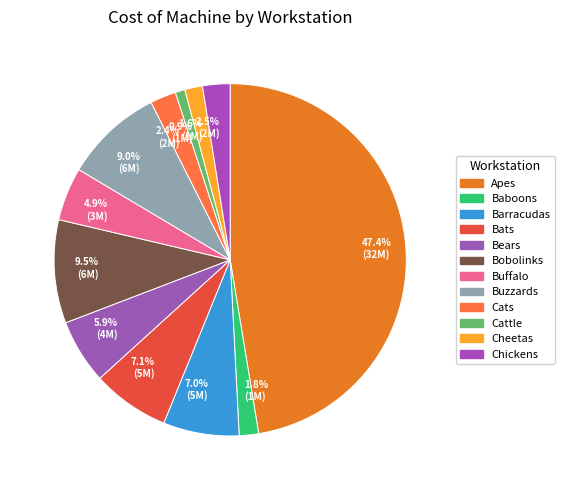

Do 0.9% (1M) and 5.9% (4M) together represent more than half of the pie?

No